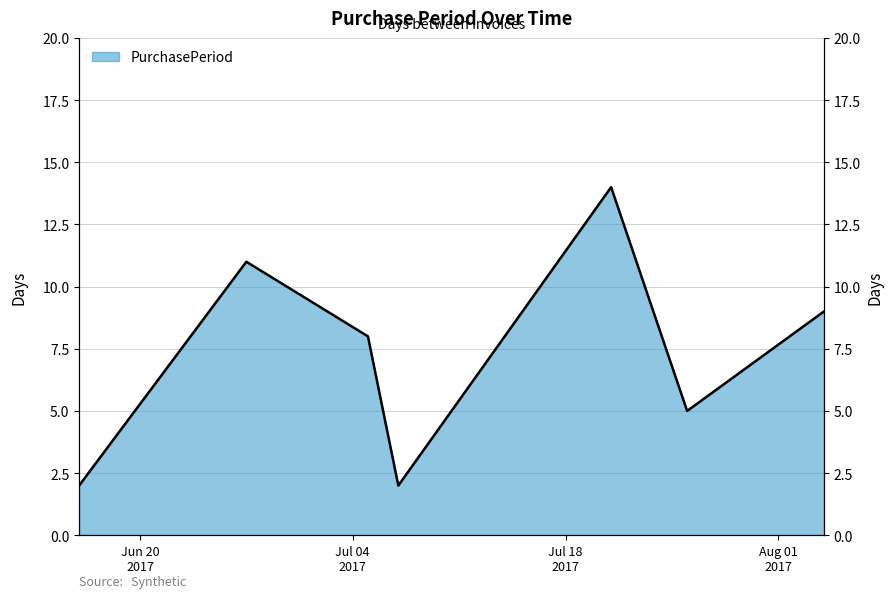

What is the label of the 6th point from the right?

2017-06-27